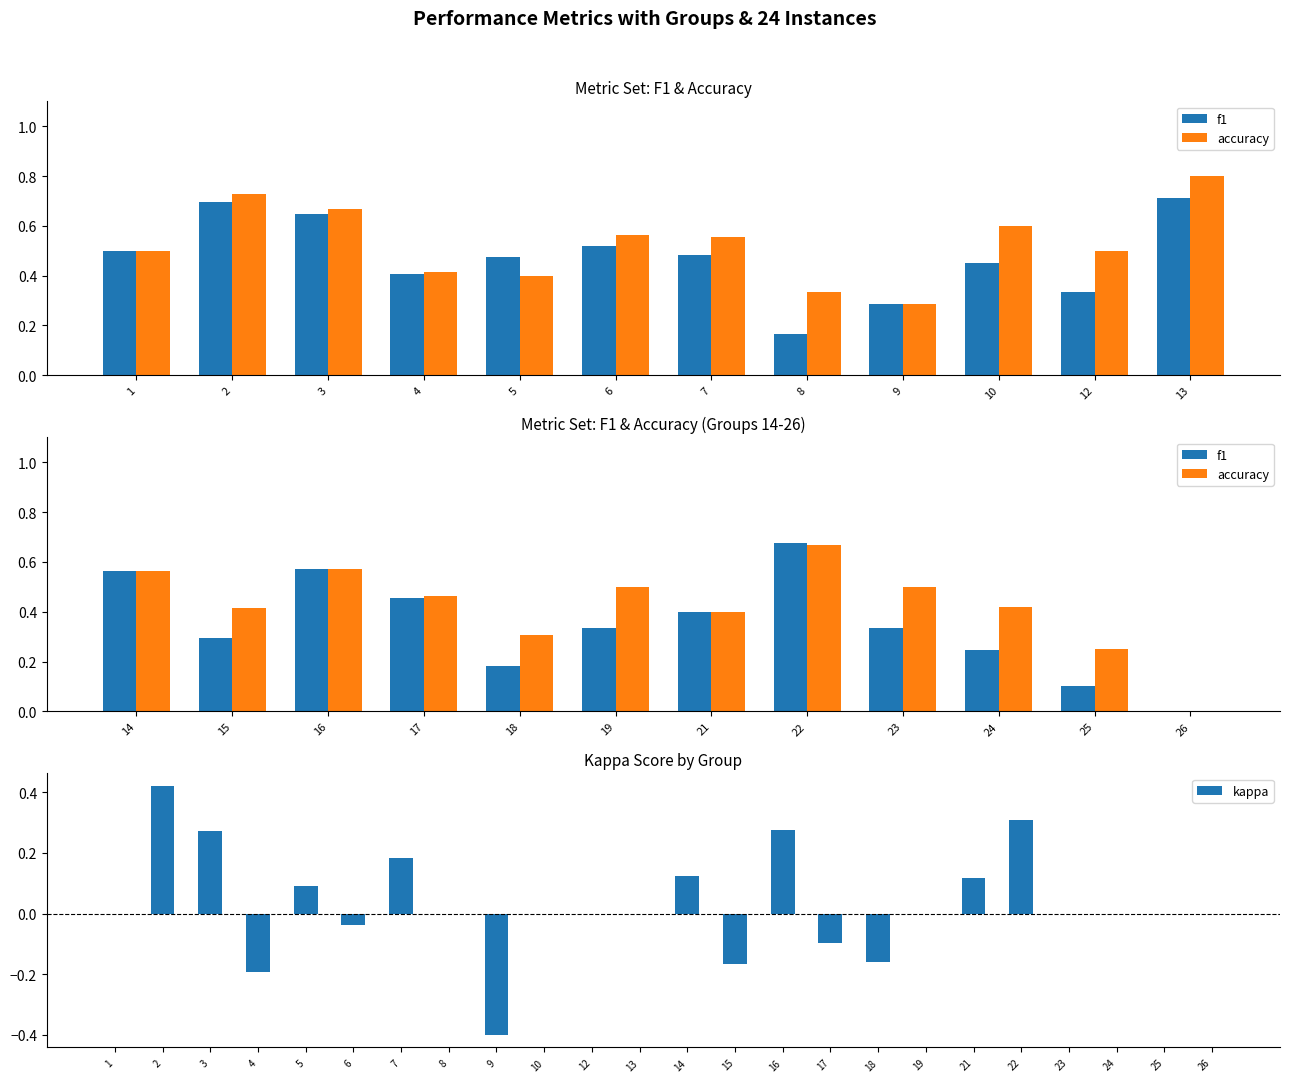

How many values in the f1 series exceed 0?

23